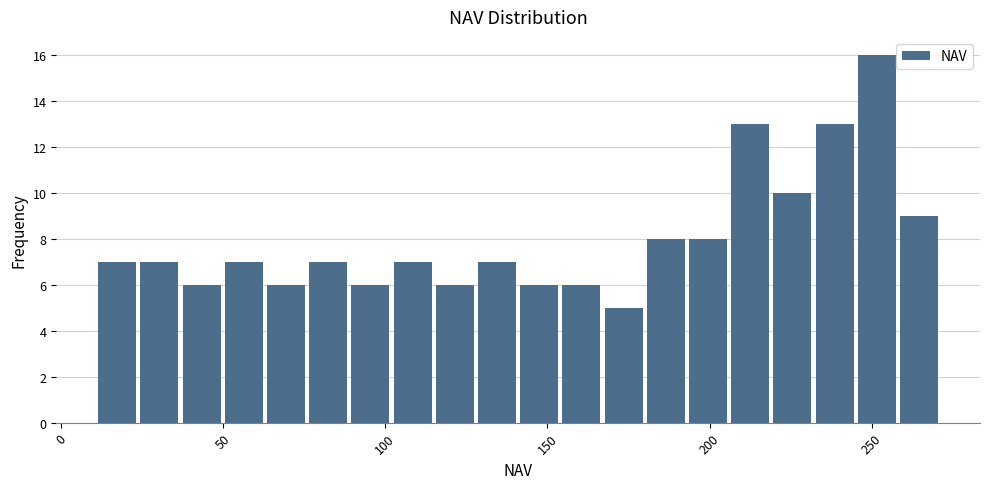

Read against the x-axis, roughly where is the centre of the tallest bar?

250